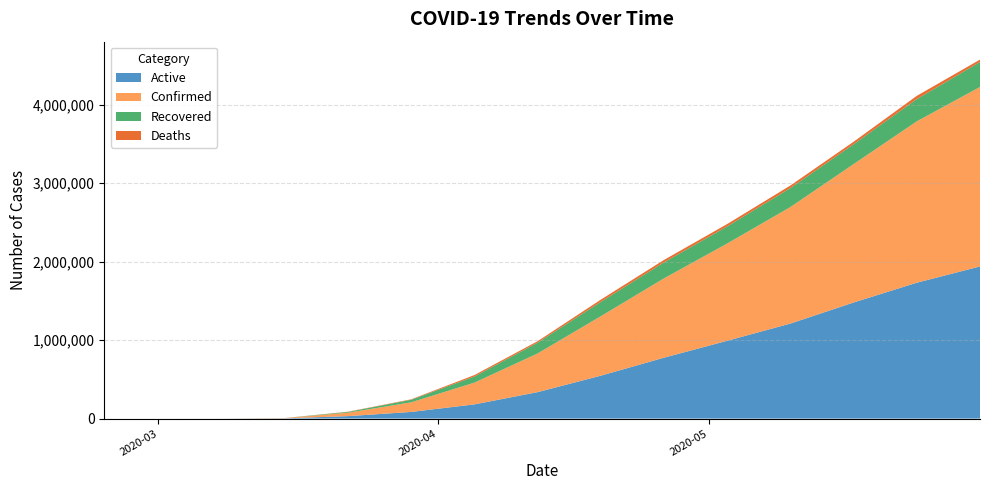

Reading left to right, extract all data points from this chart.

Active: 1	1	5	7	7	13	19	213	2766	31037	84560	180696	336851	546477	776087	991285	1210676	1479066	1731231	1938337
Confirmed: 1	1	5	7	7	13	19	331	3499	43734	122653	277161	492881	757591	1010734	1239469	1484680	1763519	2056054	2286876
Recovered: 0	0	0	0	0	0	0	89	477	9833	32422	77938	137776	182726	203808	217695	241620	252523	283461	317831
Deaths: 0	0	0	0	0	0	0	29	256	2864	5671	18527	18254	28388	30839	30489	32784	31930	41362	30708